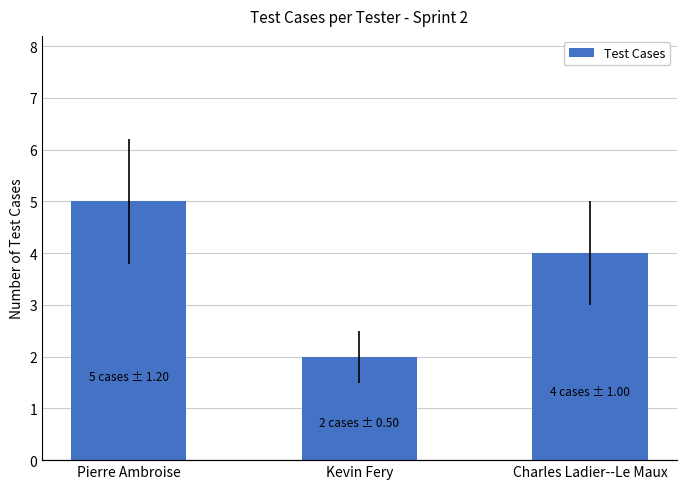

Does the chart contain stacked bars?

No